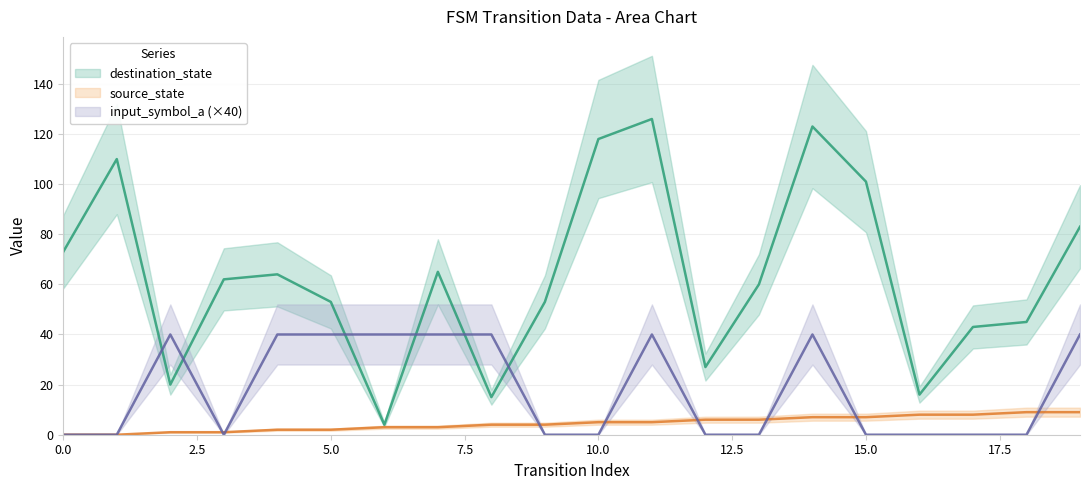

At which category is the sum across all series the highest?

11